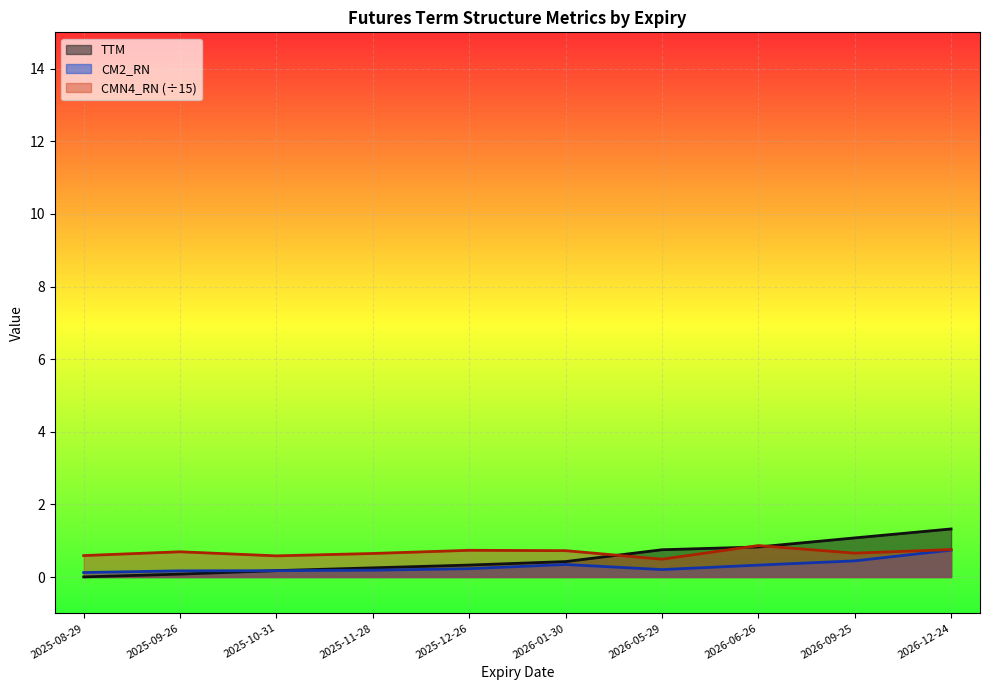

Which series has the largest total across all categories?

CMN4_RN (÷15)